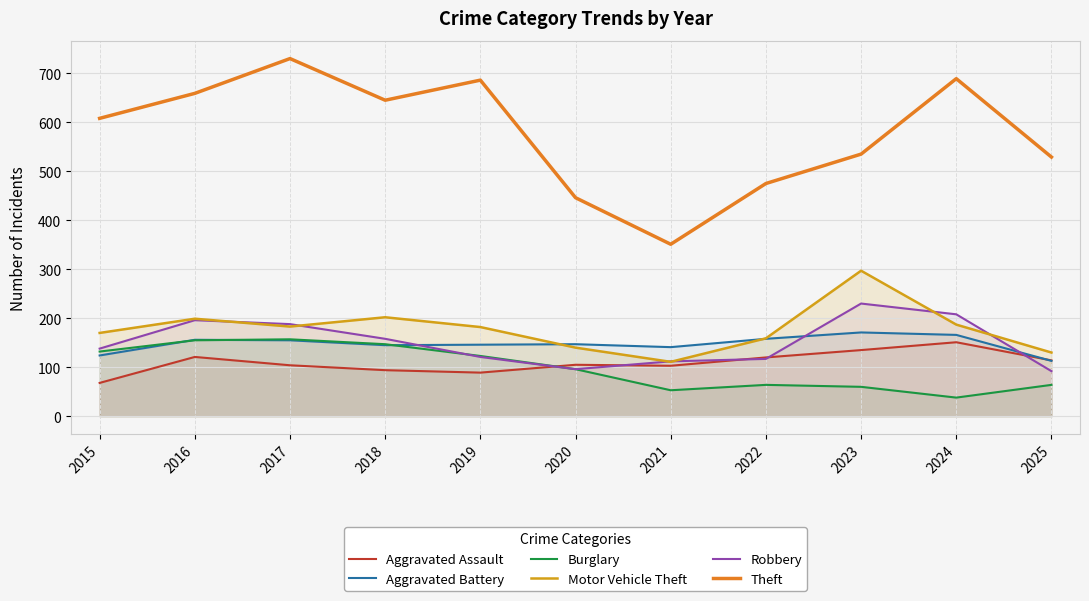

The value of Theft at 2023 is 743. True or false?

False